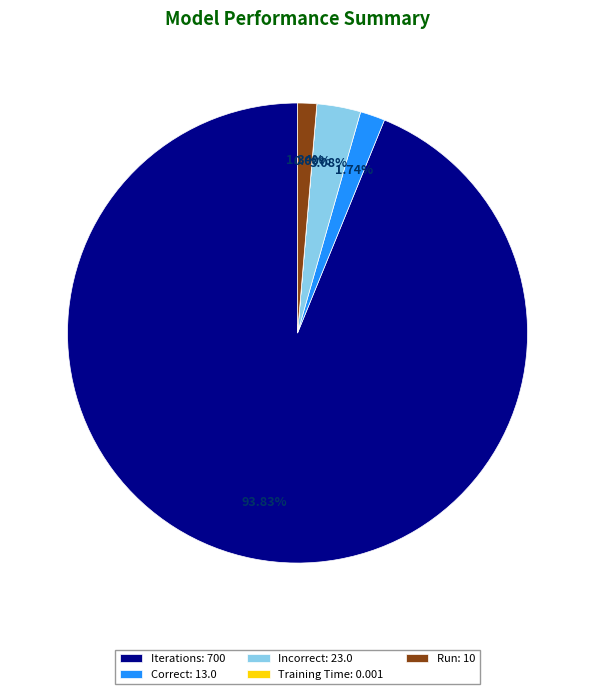

Which slice is the largest?

Iterations